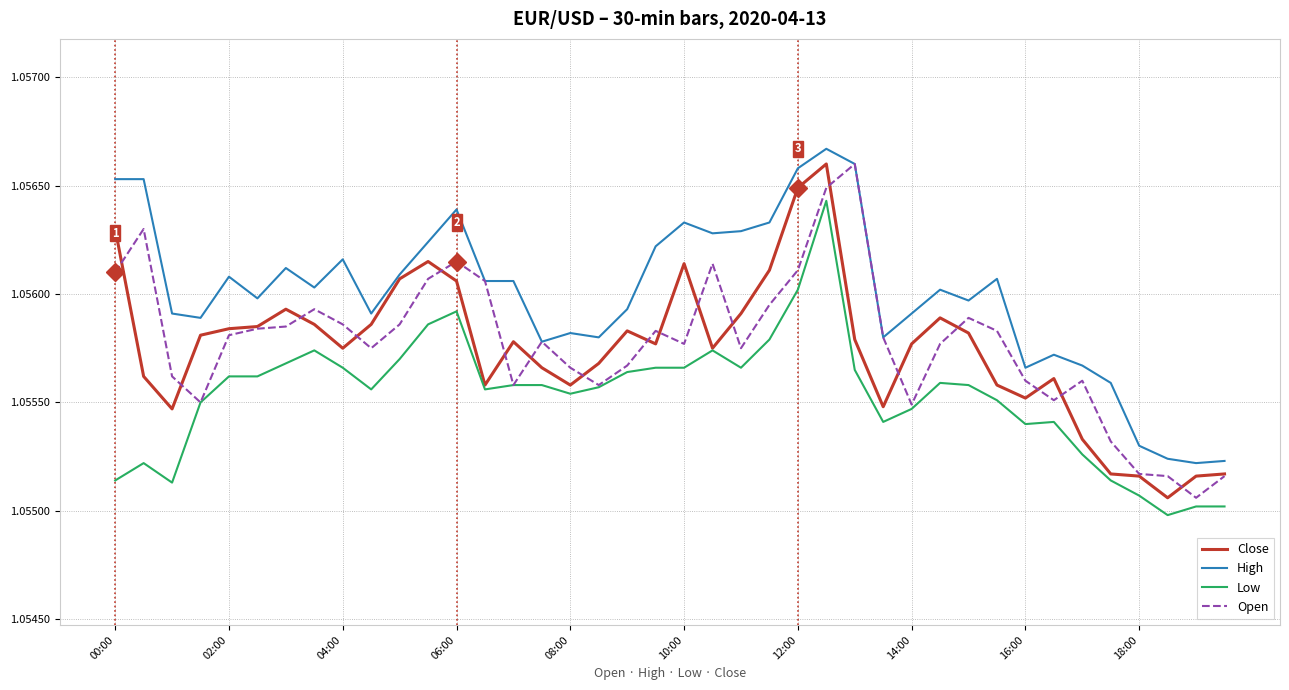

Which series has the largest total across all categories?

High